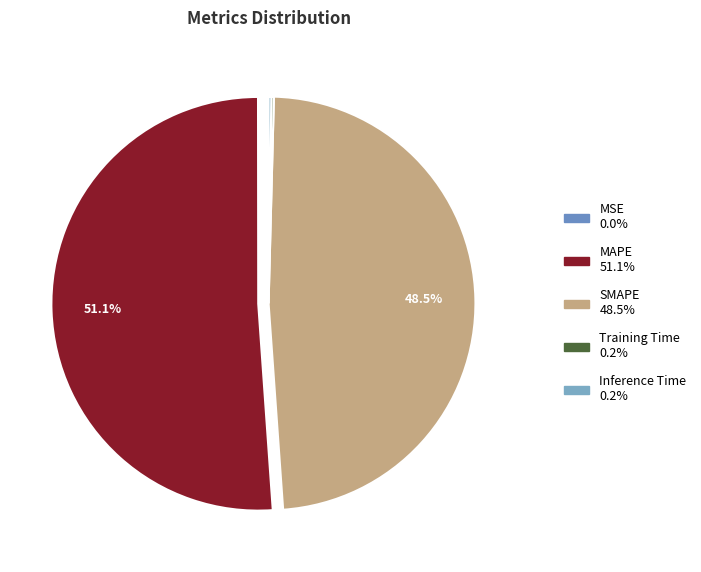

How many slices are in this pie chart?

5